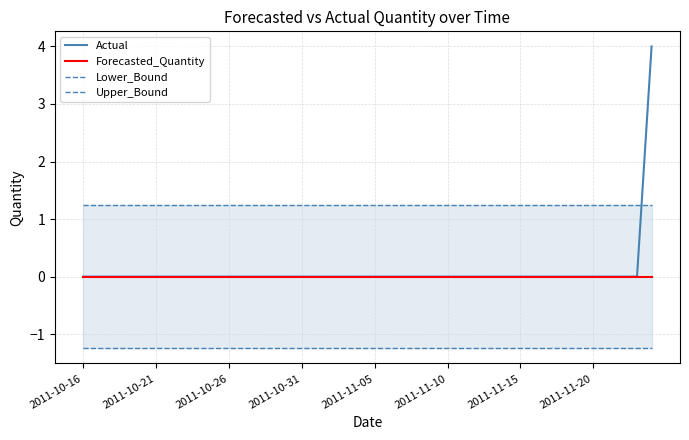

True or false: Upper_Bound and Forecasted_Quantity intersect in this chart.

False